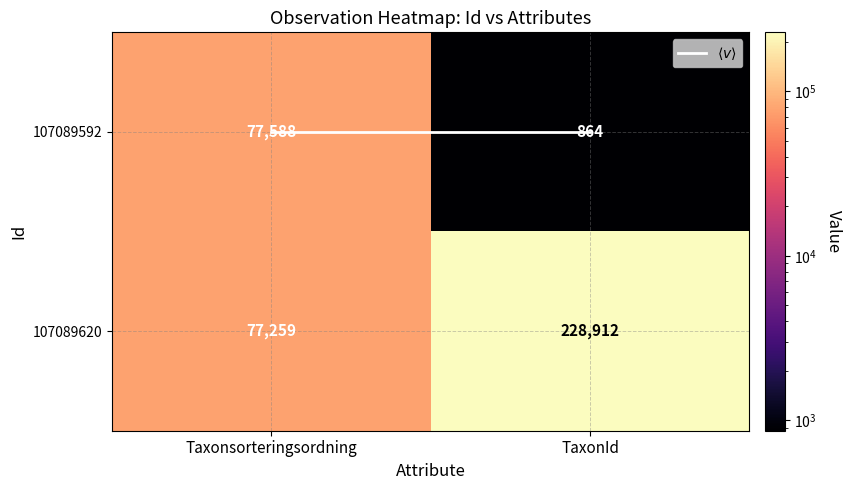

What is the approximate value of 107089592 at Taxonsorteringsordning, to the nearest 10?

77590